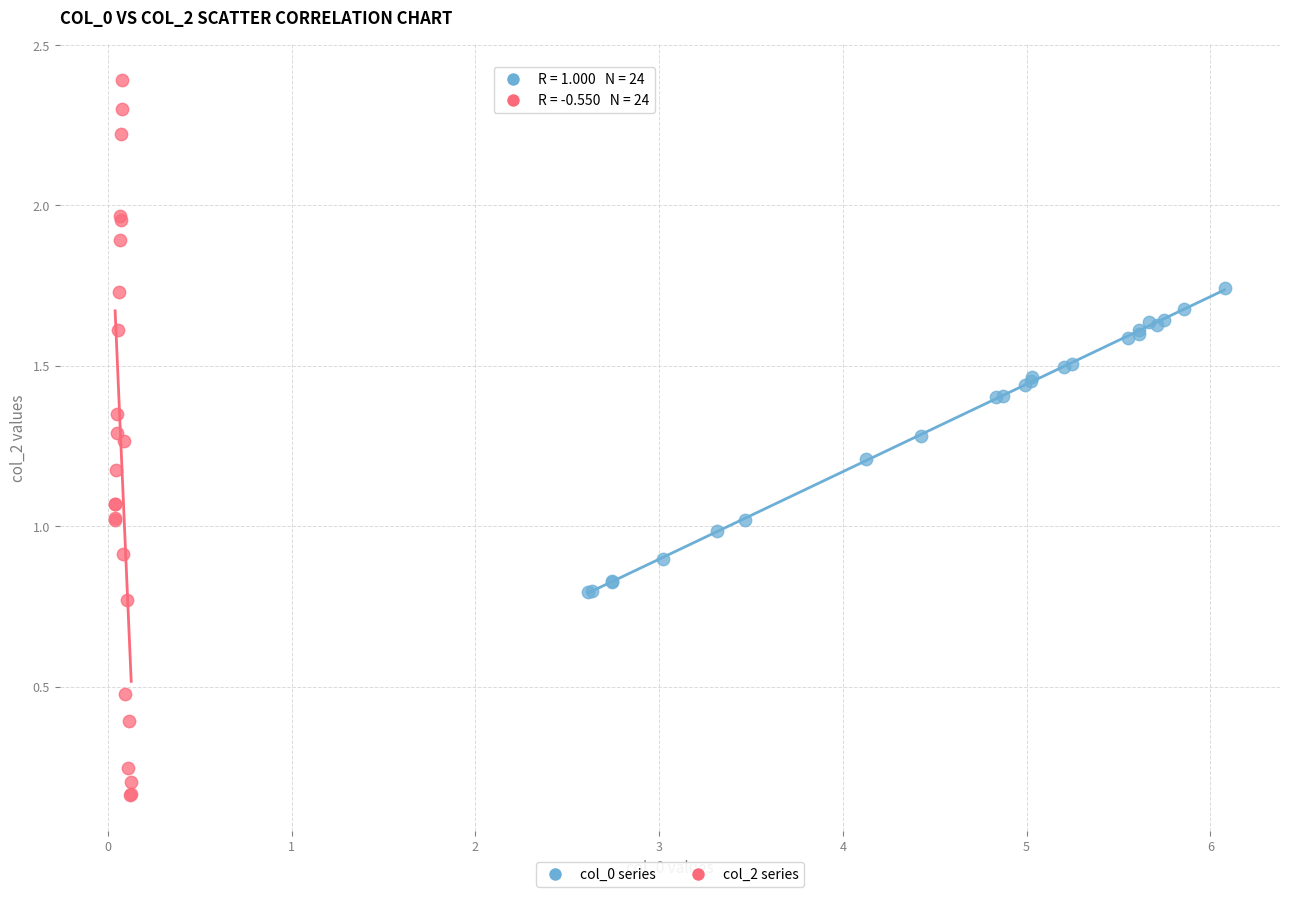

Which series has the widest spread of Y values?

col_2 series